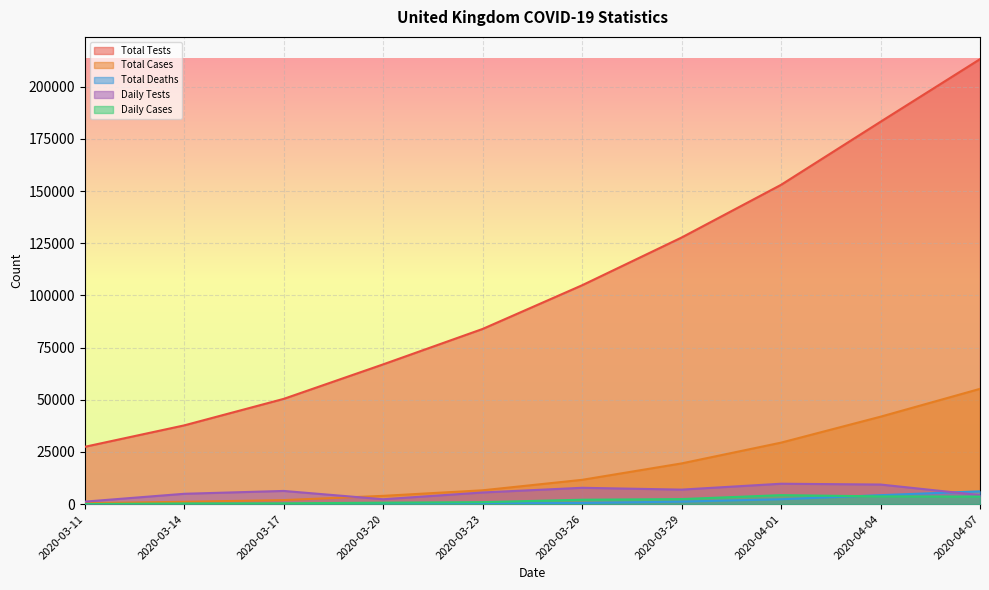

True or false: Total Cases has more than 2 interior local peaks.

False